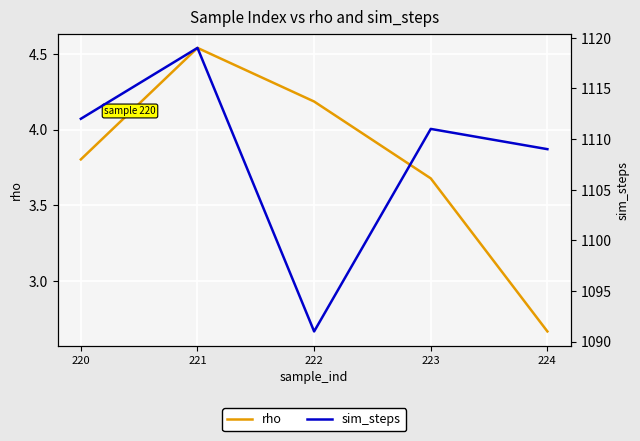

In sim_steps, how many points are lower than both neighbors (excluding endpoints)?

1